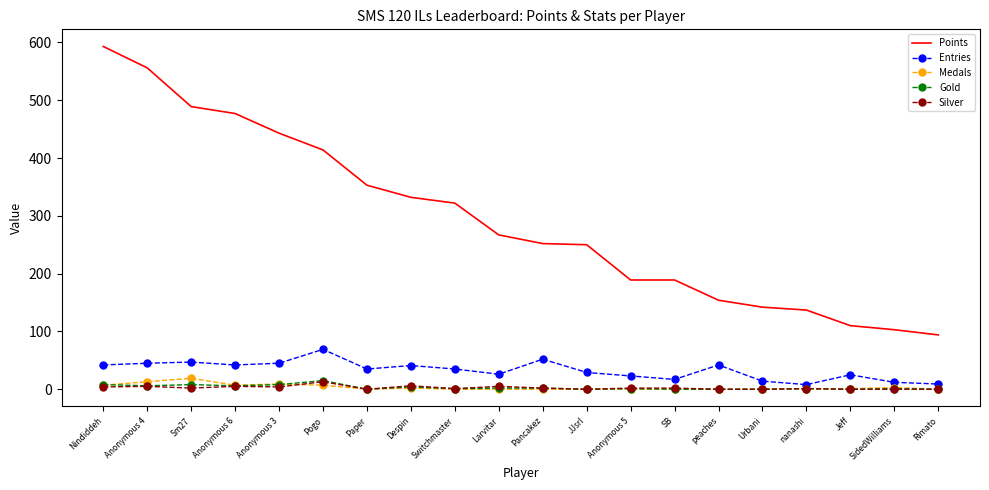

The Medals series shows 0 at Switchmaster. True or false?

True